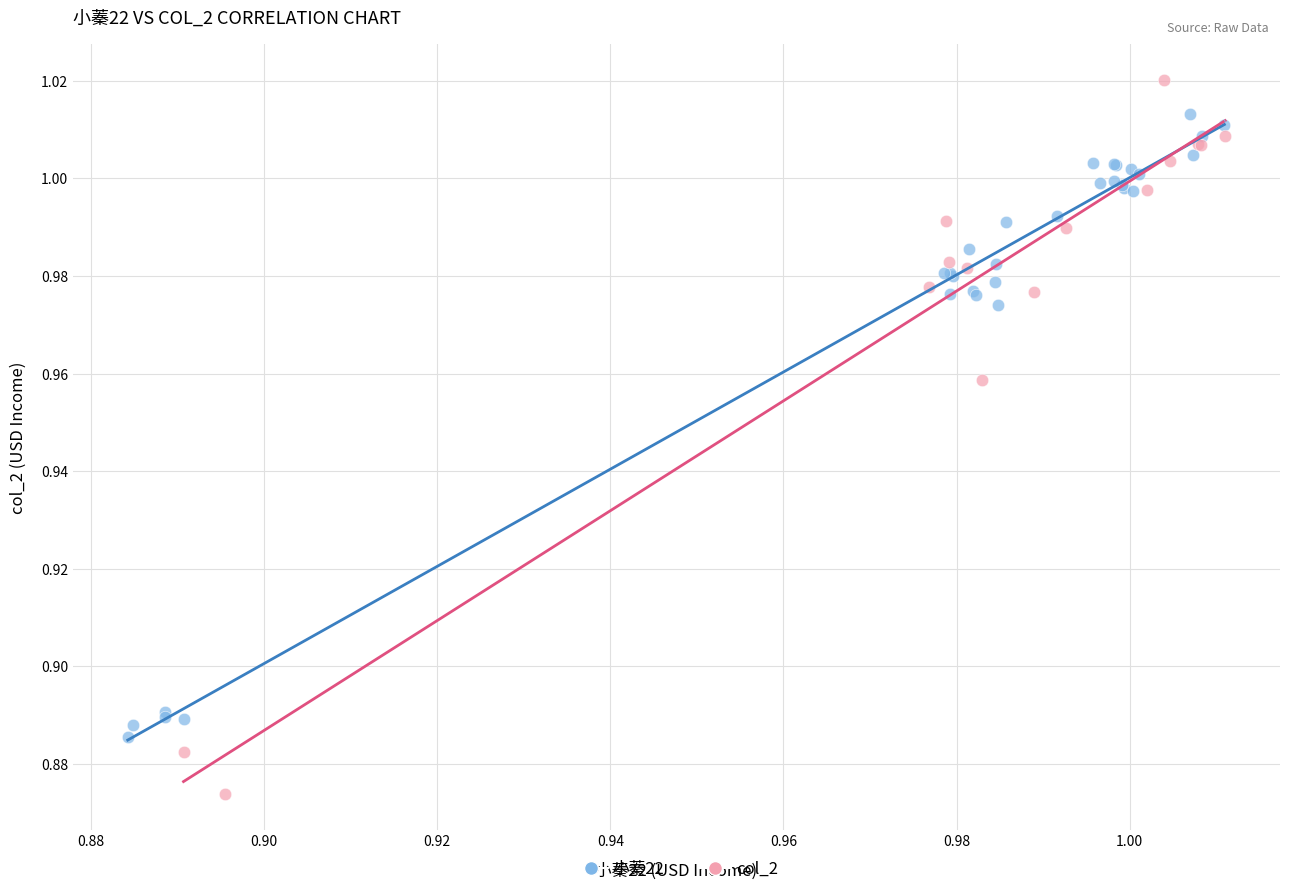

Which series reaches the maximum Y coordinate?

col_2